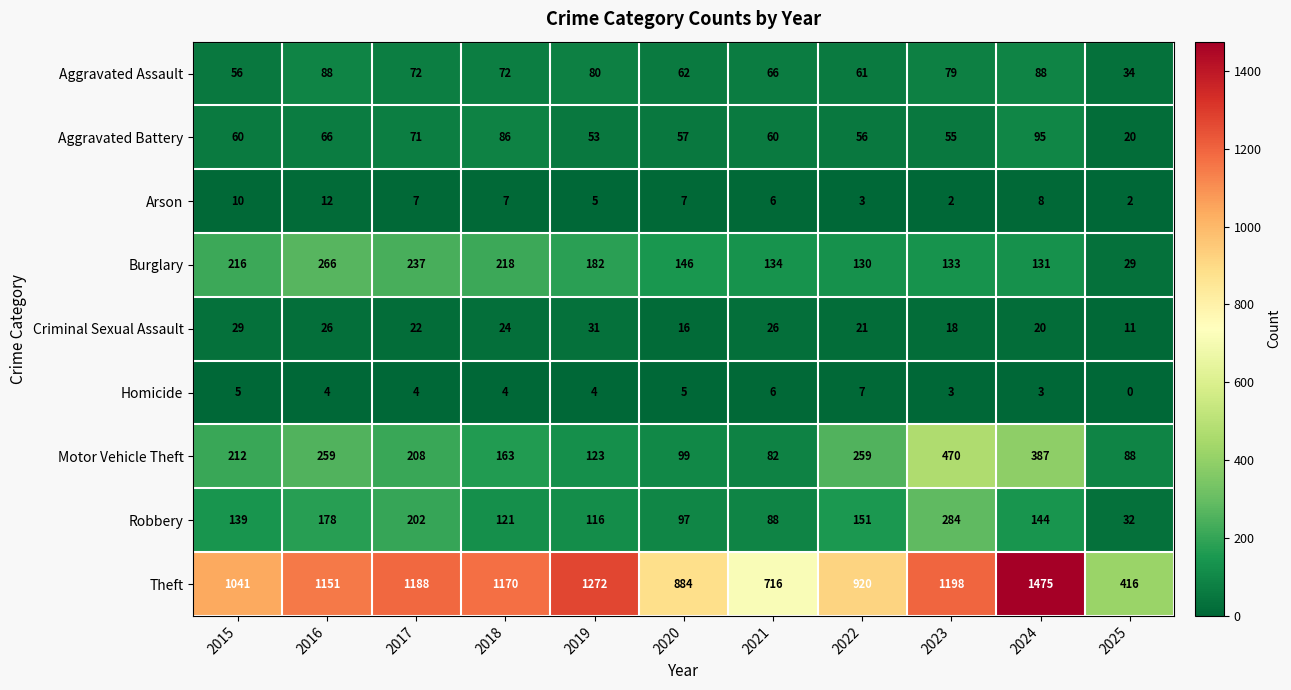

What is the difference between the maximum and minimum values in the Robbery series?

252